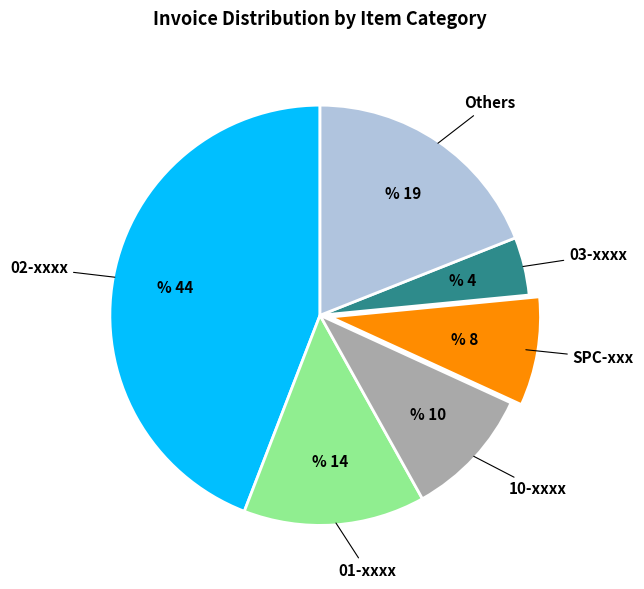

Is there a majority slice in this chart?

No